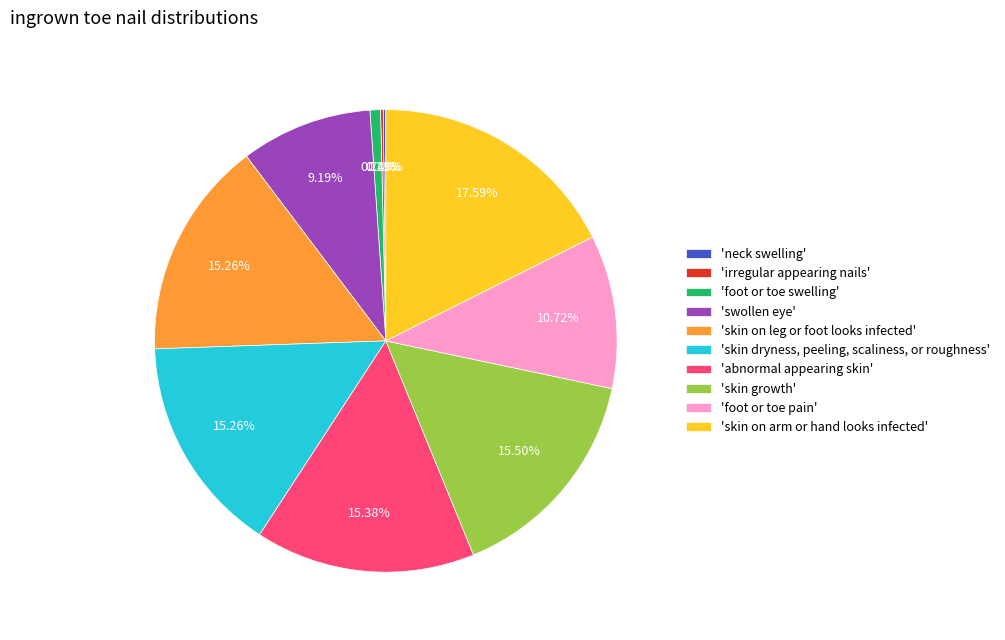

Is 'abnormal appearing skin' the majority of the pie?

No